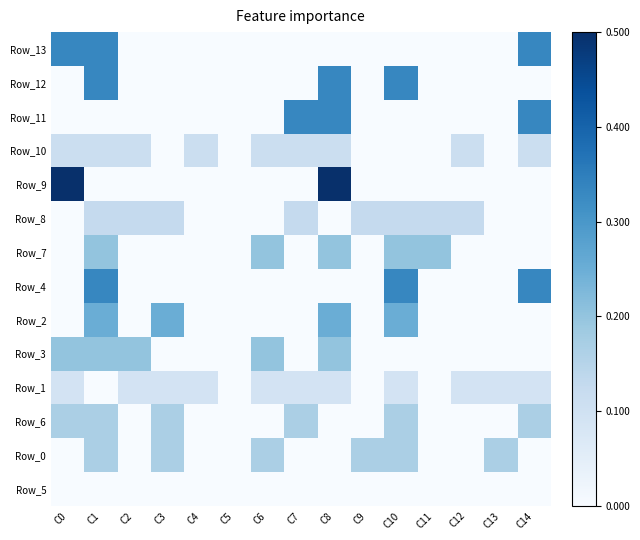

Which label corresponds to the smallest value in the chart?

C2